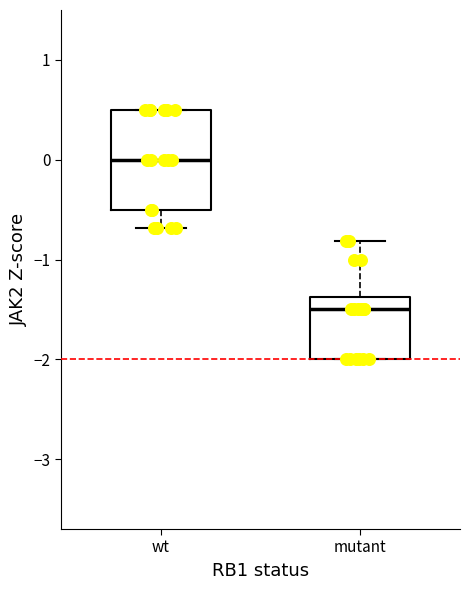

Which box's median line is the lowest?

mutant